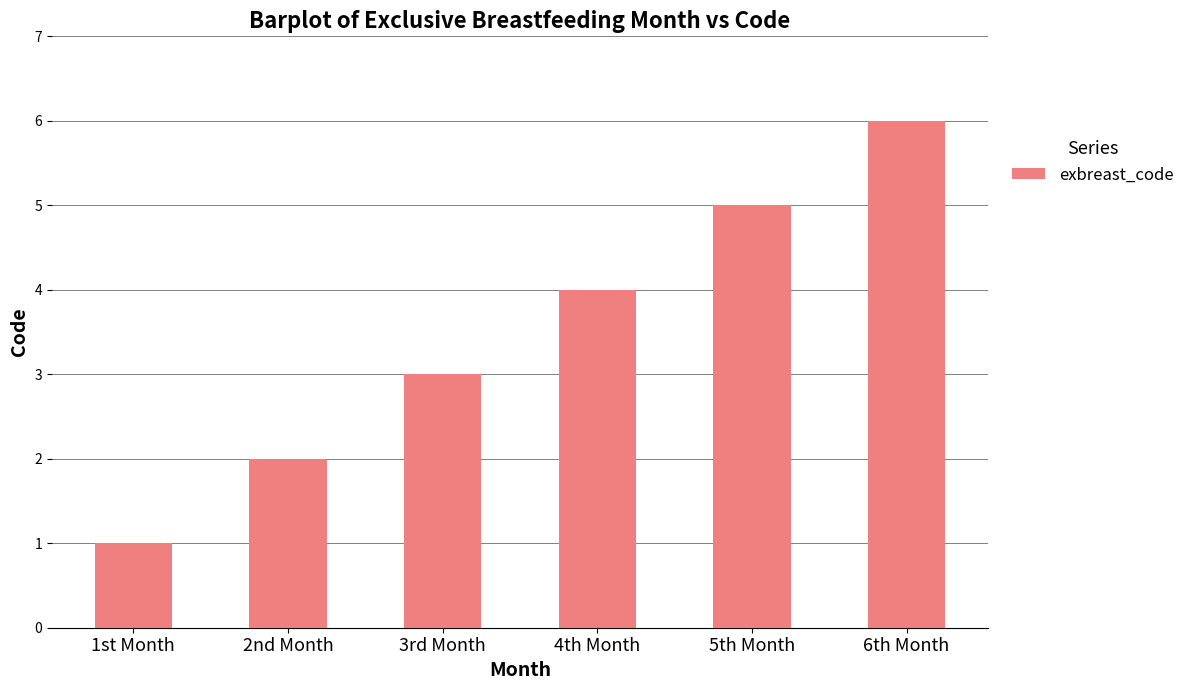

What is the difference between the second highest and second lowest values?

3